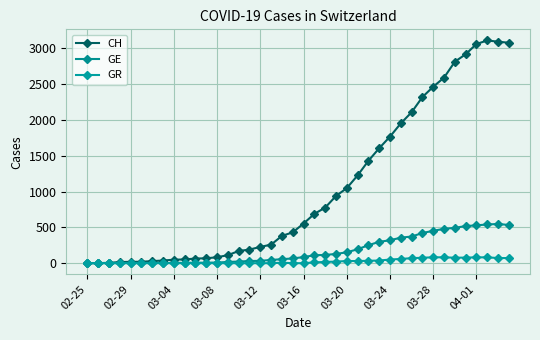

Which category has the lowest value in the CH series?

02-25